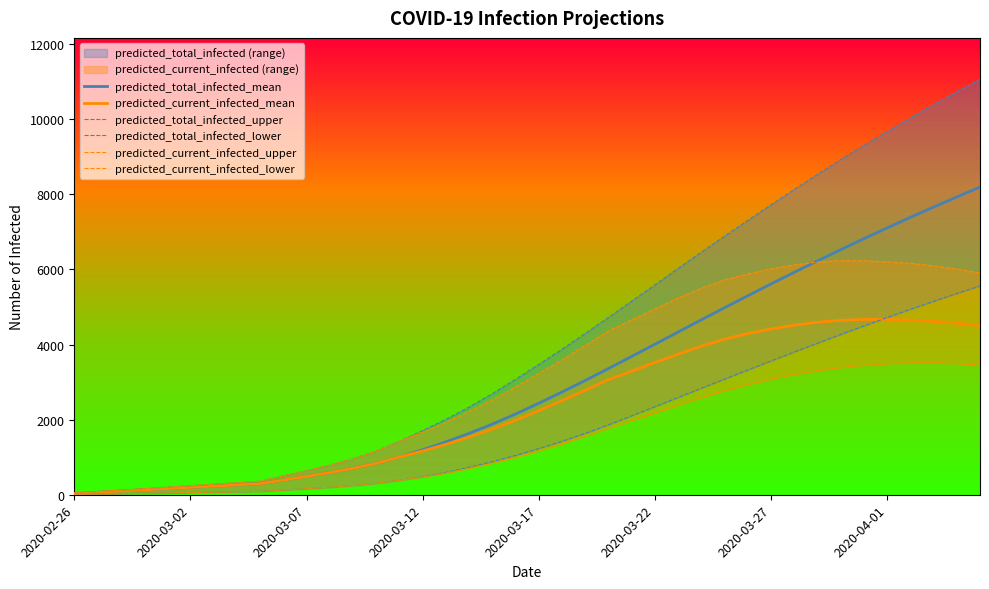

How many data points in predicted_current_infected_lower are less than 1169?

20